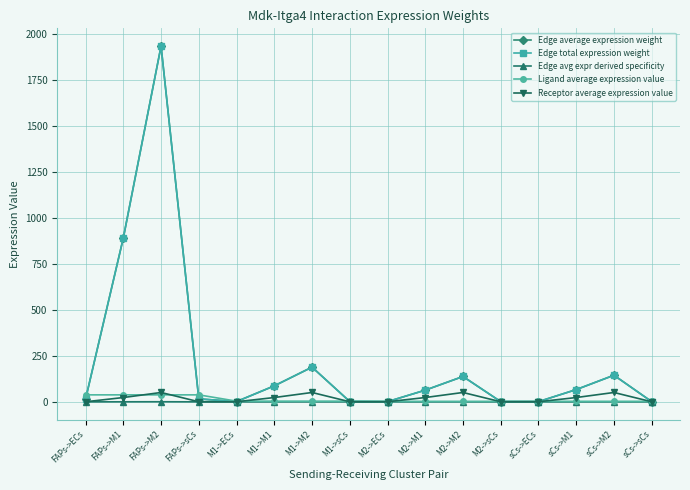

Rank the series by their maximum value, from highest to lowest.

Edge average expression weight, Edge total expression weight, Receptor average expression value, Ligand average expression value, Edge avg expr derived specificity